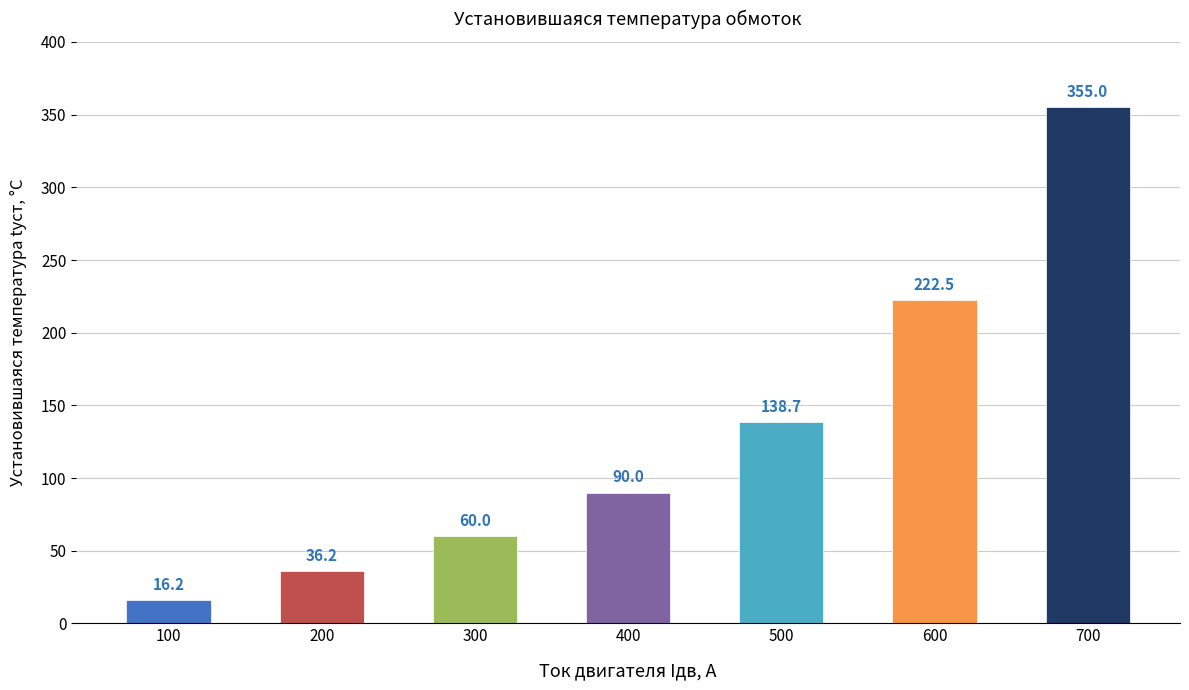

How many data points are less than 90?

3